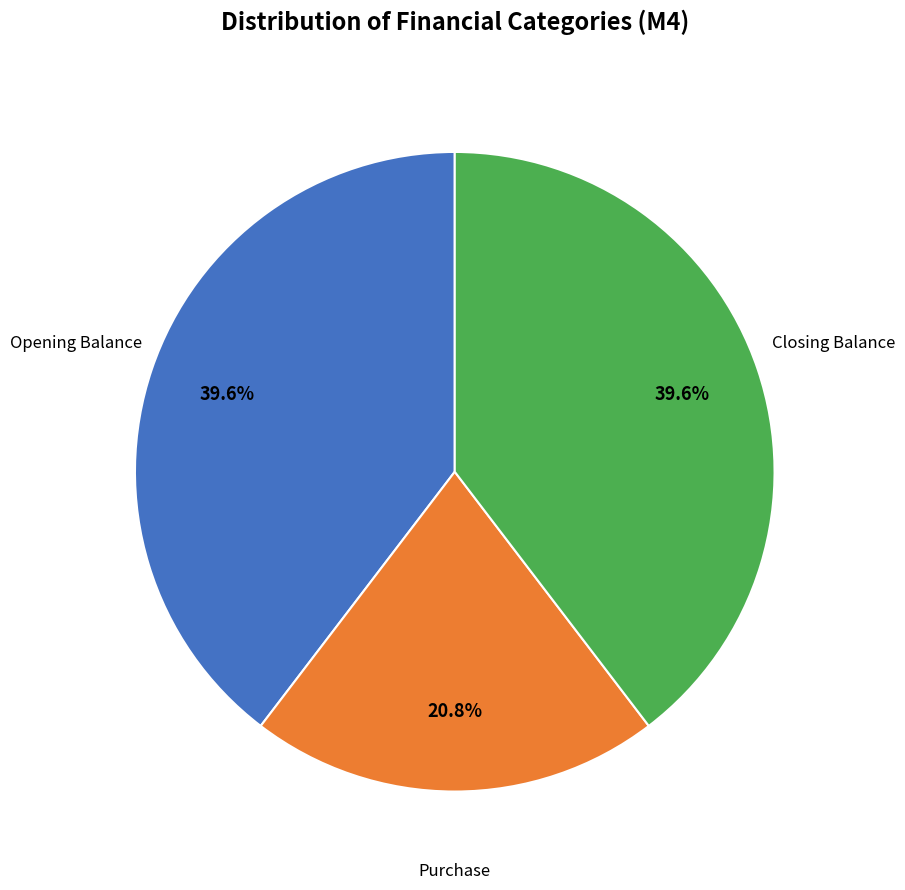

Count the number of slices in the pie.

3